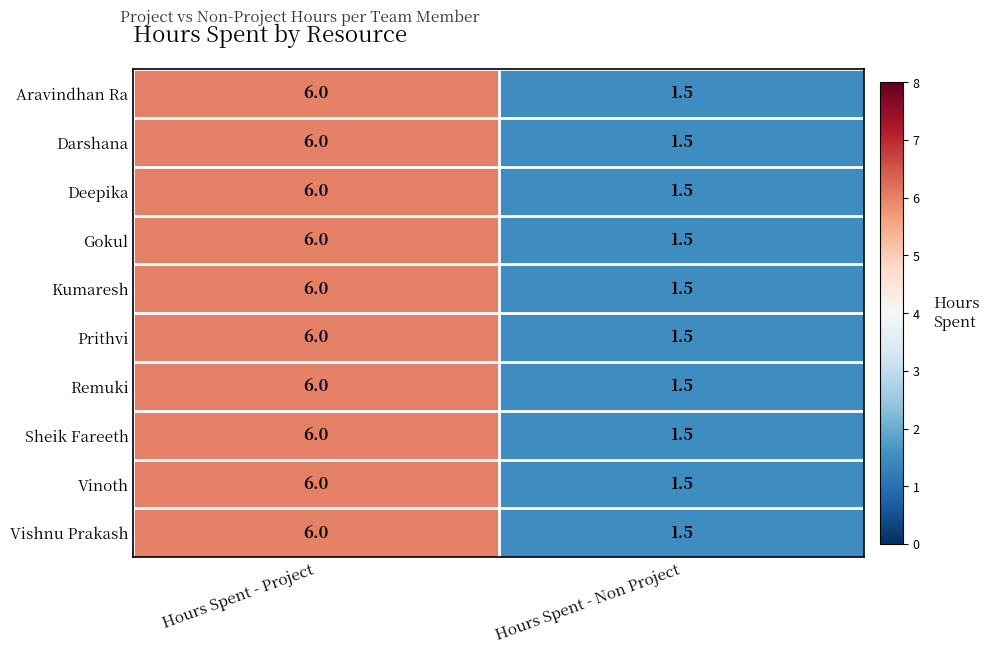

Reading left to right, transcribe all the data shown in this chart.

Aravindhan Ra: 6.0	1.5
Darshana: 6.0	1.5
Deepika: 6.0	1.5
Gokul: 6.0	1.5
Kumaresh: 6.0	1.5
Prithvi: 6.0	1.5
Remuki: 6.0	1.5
Sheik Fareeth: 6.0	1.5
Vinoth: 6.0	1.5
Vishnu Prakash: 6.0	1.5